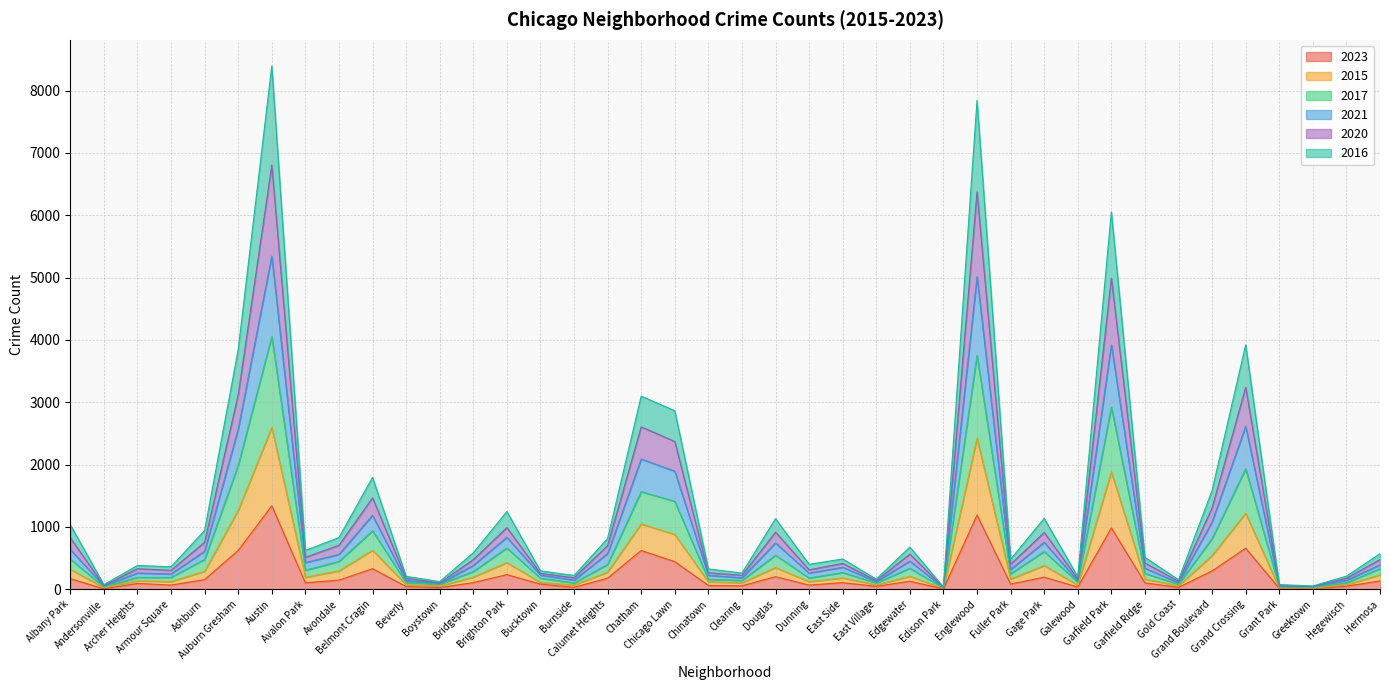

Does the chart have visible grid lines?

Yes